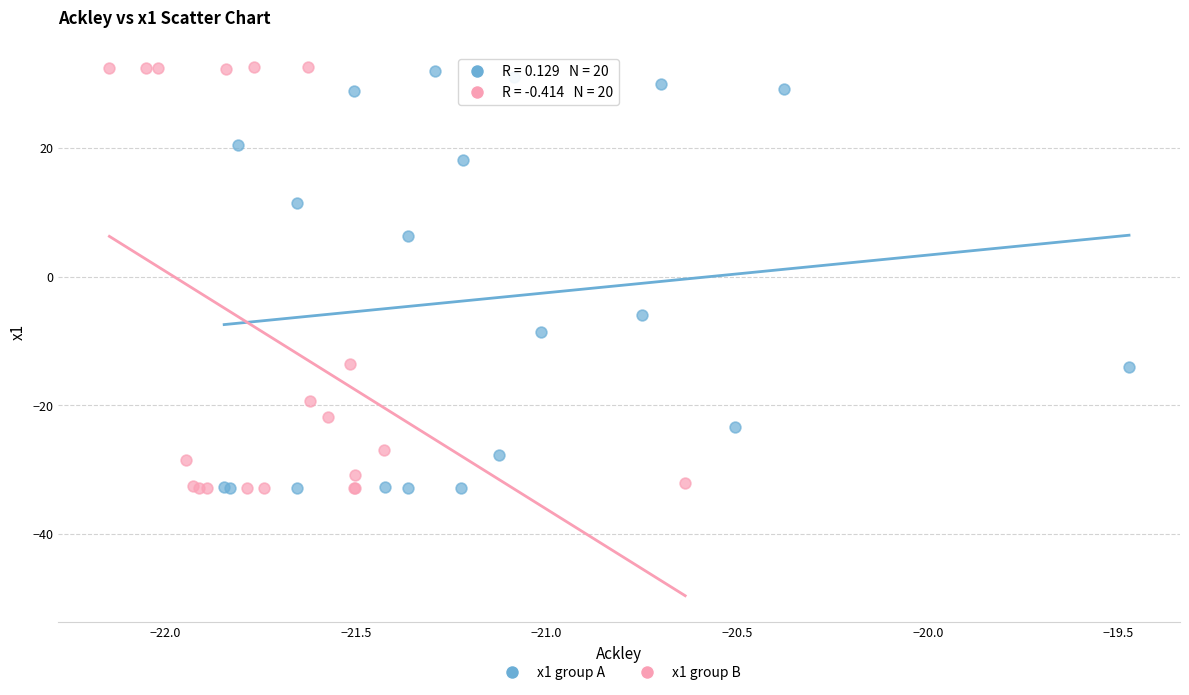

What are all the series names shown in the legend?

x1 group A, x1 group B